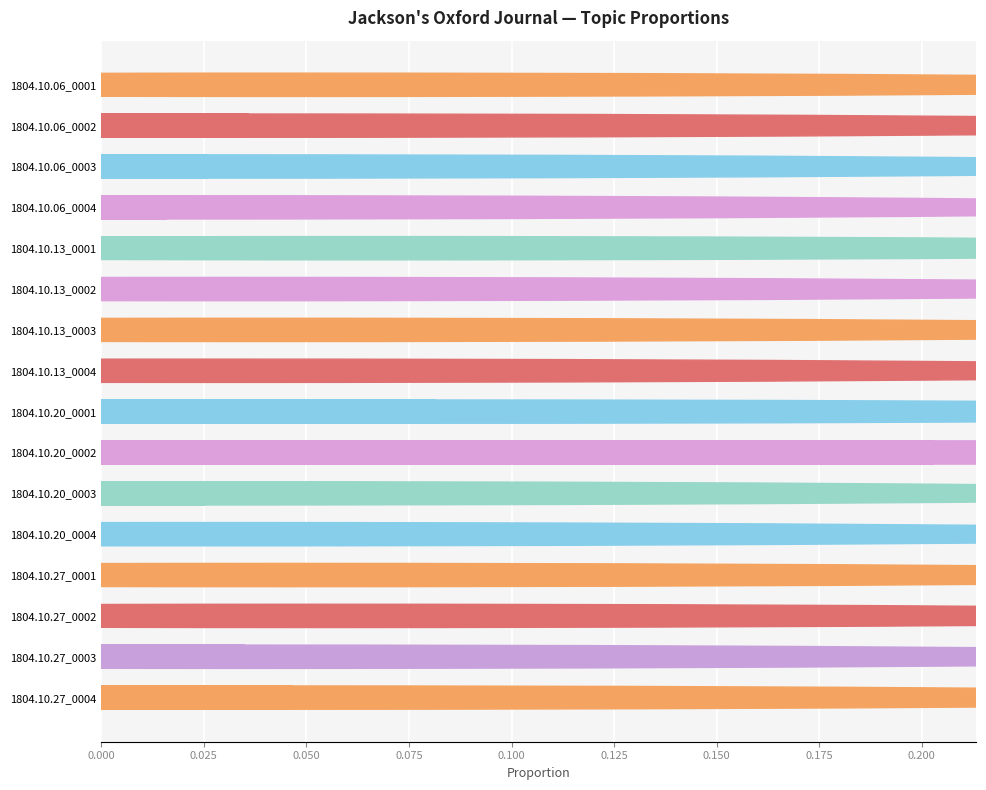

List the labels in order of value, largest first.

1804.10.20_0002, 1804.10.20_0001, 1804.10.13_0001, 1804.10.27_0002, 1804.10.06_0001, 1804.10.27_0004, 1804.10.27_0001, 1804.10.13_0003, 1804.10.06_0002, 1804.10.27_0003, 1804.10.13_0004, 1804.10.13_0002, 1804.10.20_0004, 1804.10.06_0003, 1804.10.20_0003, 1804.10.06_0004